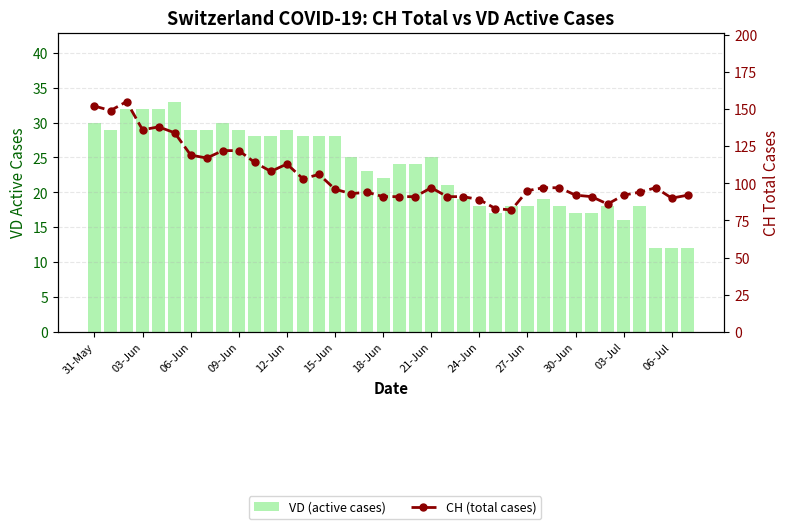

How many values in the VD (active cases) series are below 24?

18